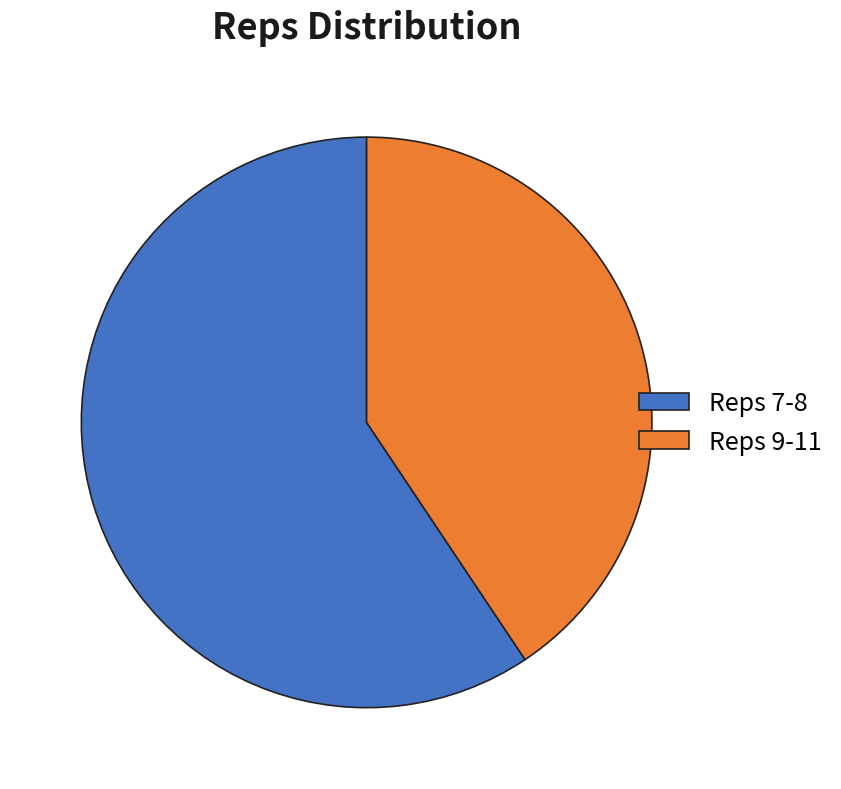

Is the sum of Reps 9-11 and Reps 7-8 greater than half?

Yes